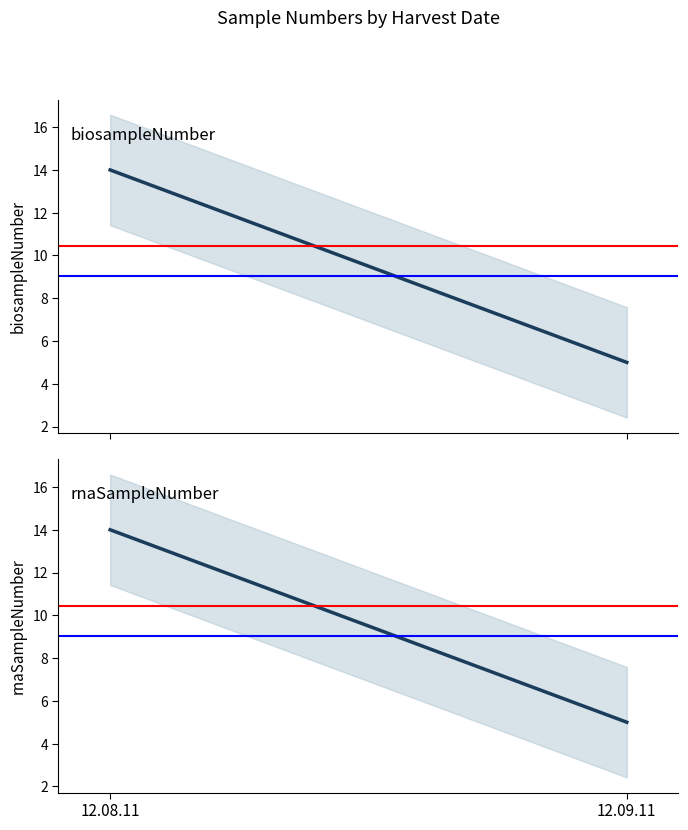

True or false: biosampleNumber has a value of 5 at 12.09.11.

True